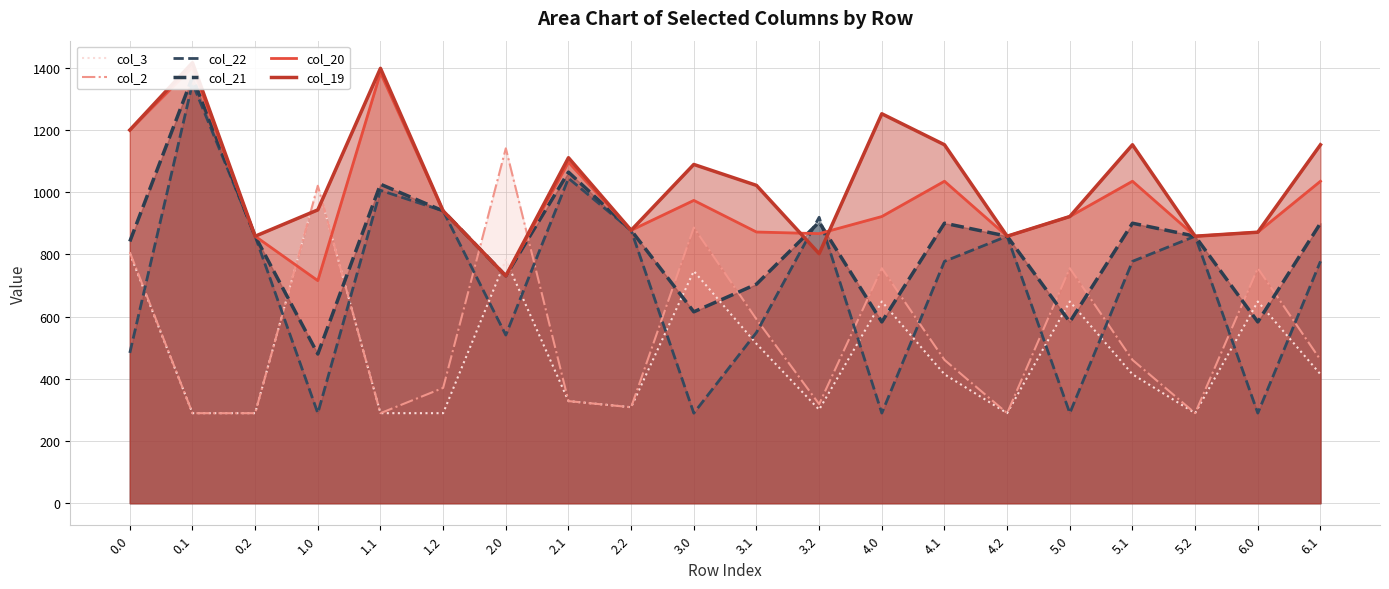

Which category has the lowest value in the col_19 series?

2.0